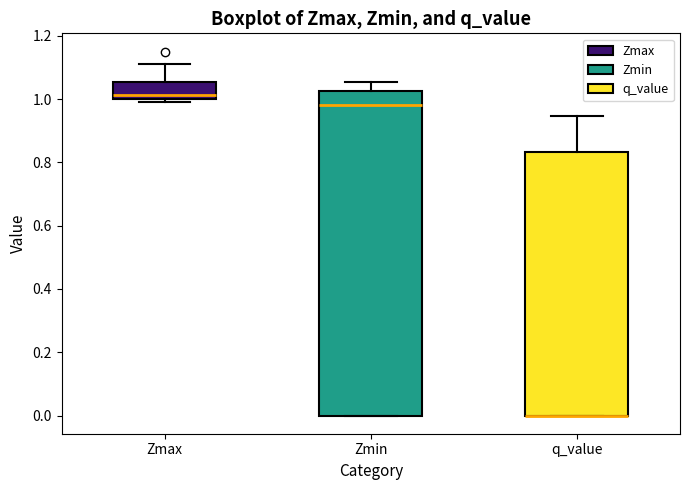

Comparing the boxes themselves (not the whiskers), which one is the tallest?

Zmin